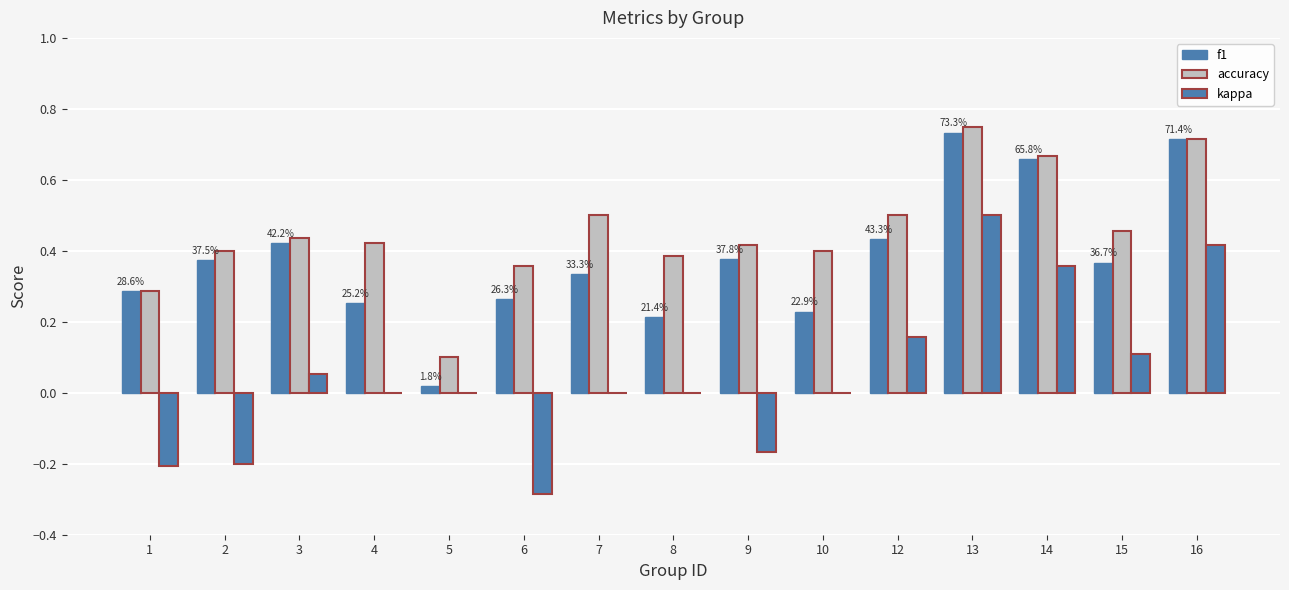

How many categories are shown in the chart?

15